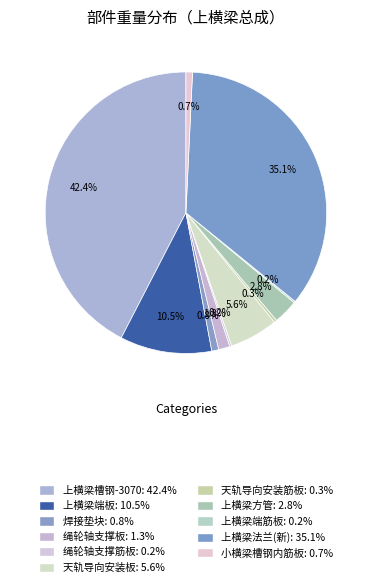

What percentage is the 天轨导向安装板 slice, to the nearest percent?

6%